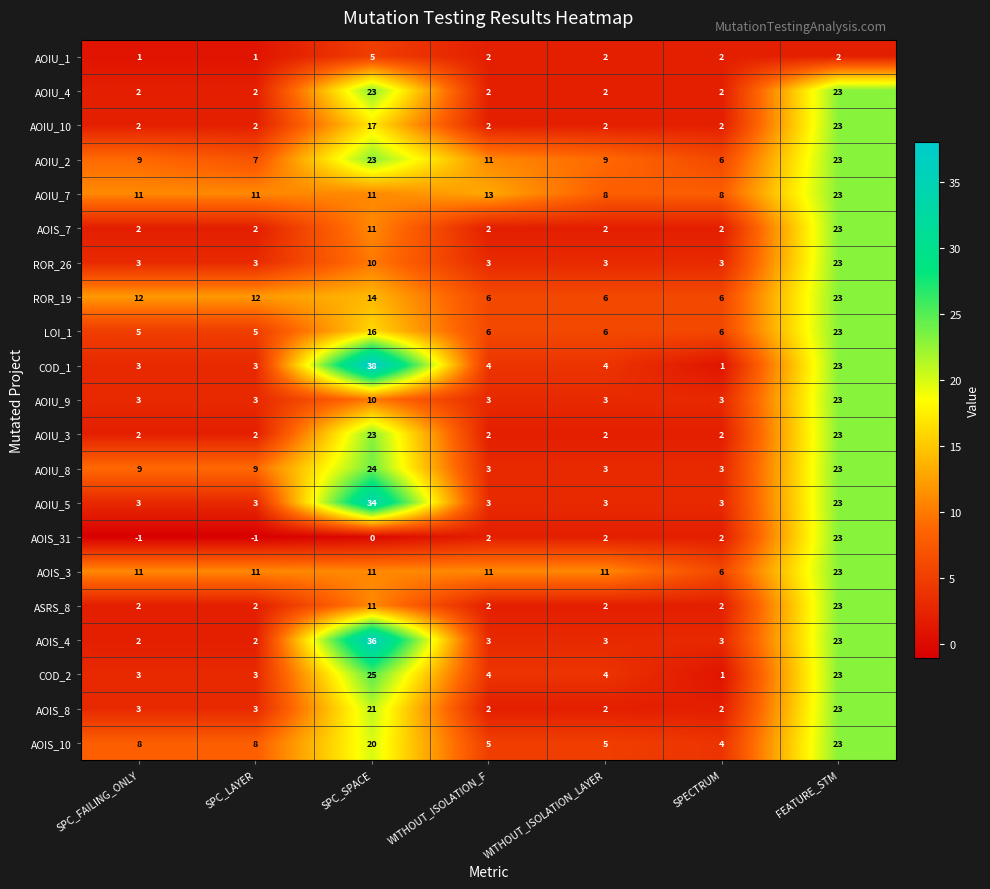

What is the sum of the AOIS_7 values at SPC_FAILING_ONLY and SPC_LAYER?

4